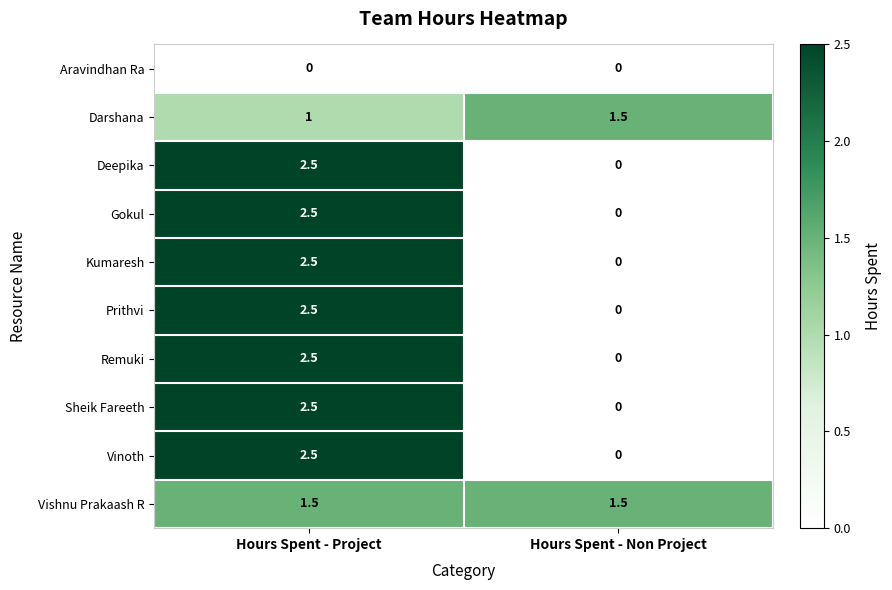

At which label does Gokul first exceed 2?

Hours Spent - Project